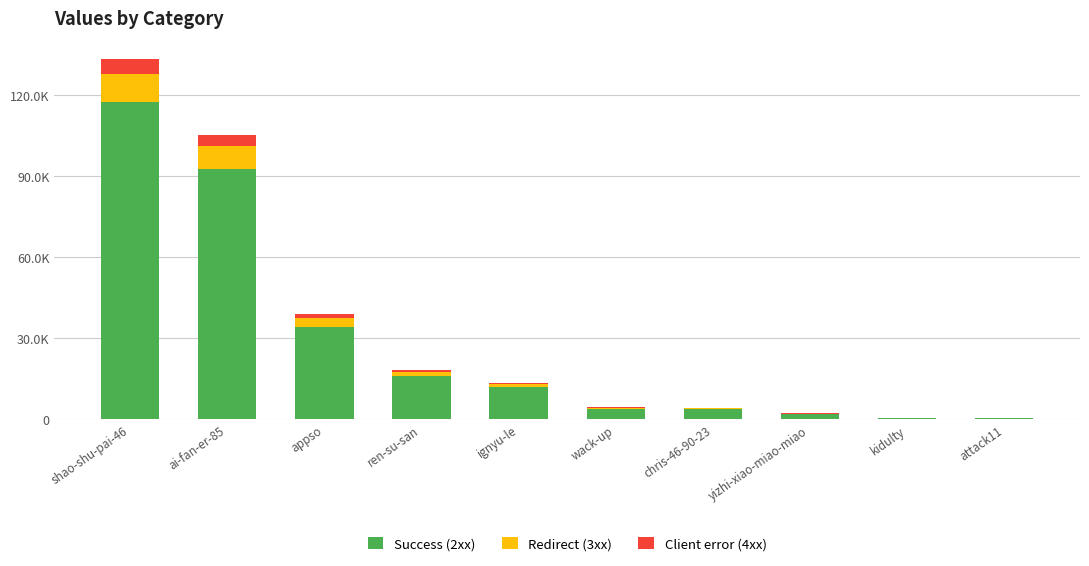

Rank the series at ren-su-san from lowest to highest value.

Client error (4xx), Redirect (3xx), Success (2xx)